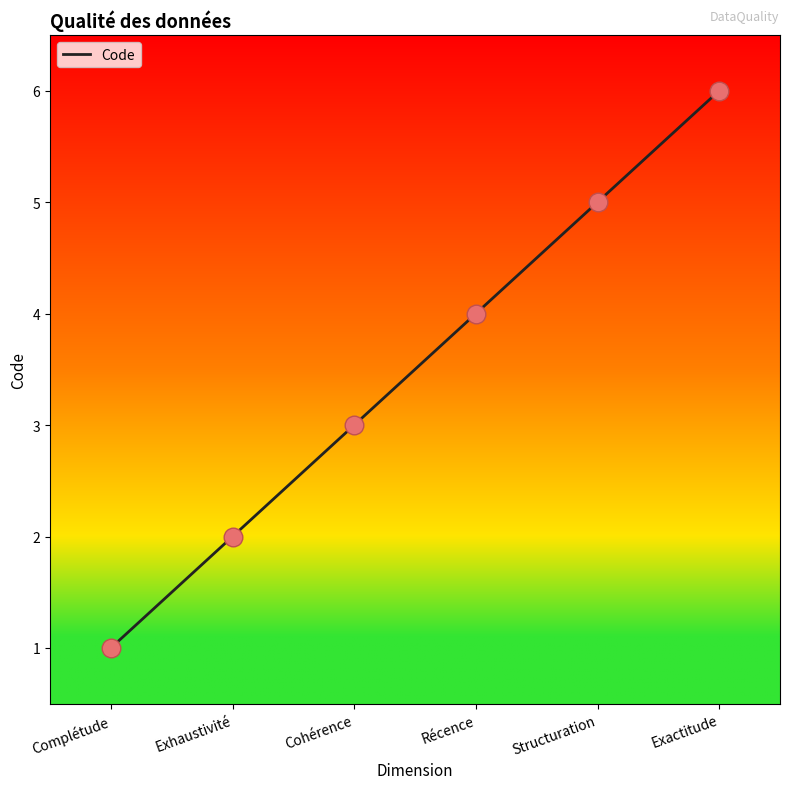

What is the change in value from Complétude to Exhaustivité?

+1